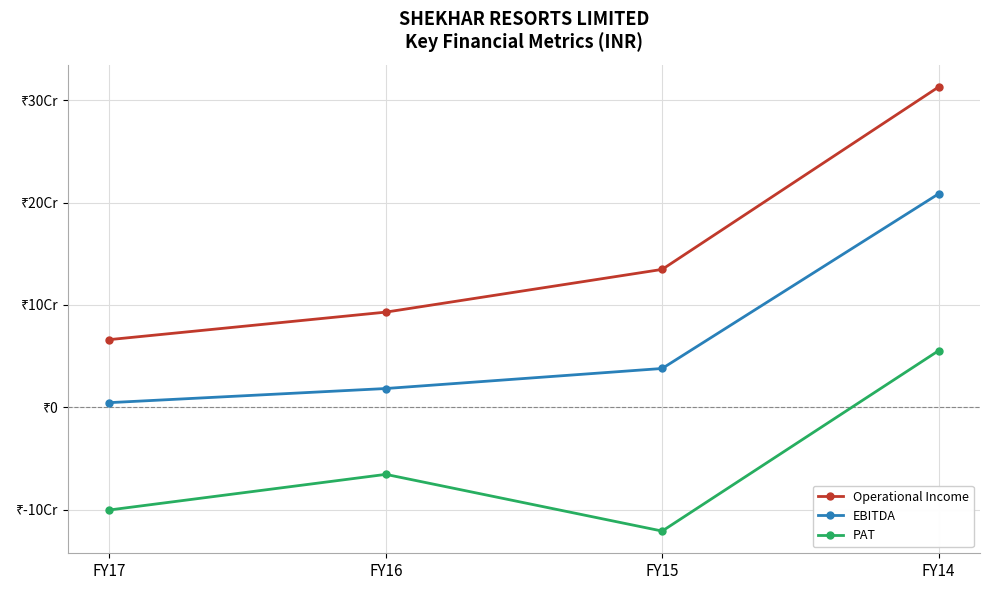

Rank the categories by PAT value from highest to lowest.

FY14, FY16, FY17, FY15